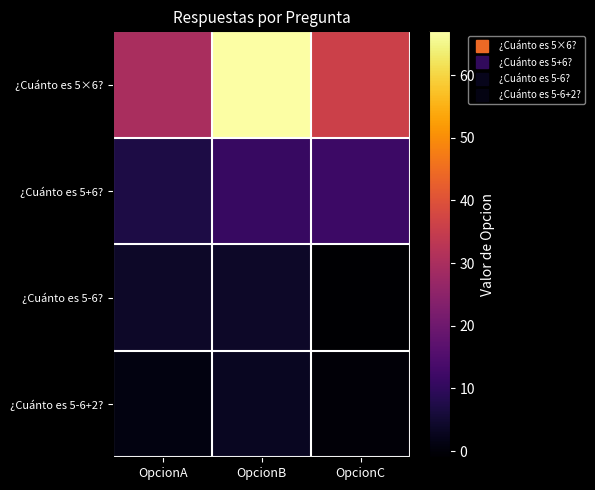

At which category does the chart reach its peak across all series?

OpcionB